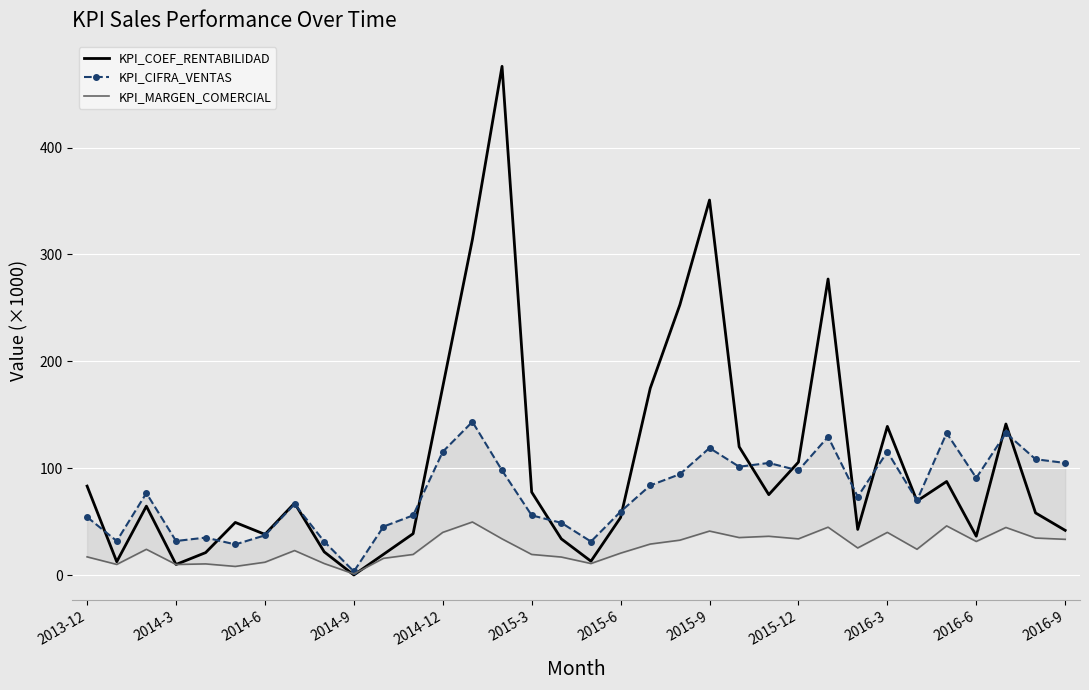

How many times do KPI_COEF_RENTABILIDAD and KPI_MARGEN_COMERCIAL cross each other?

2